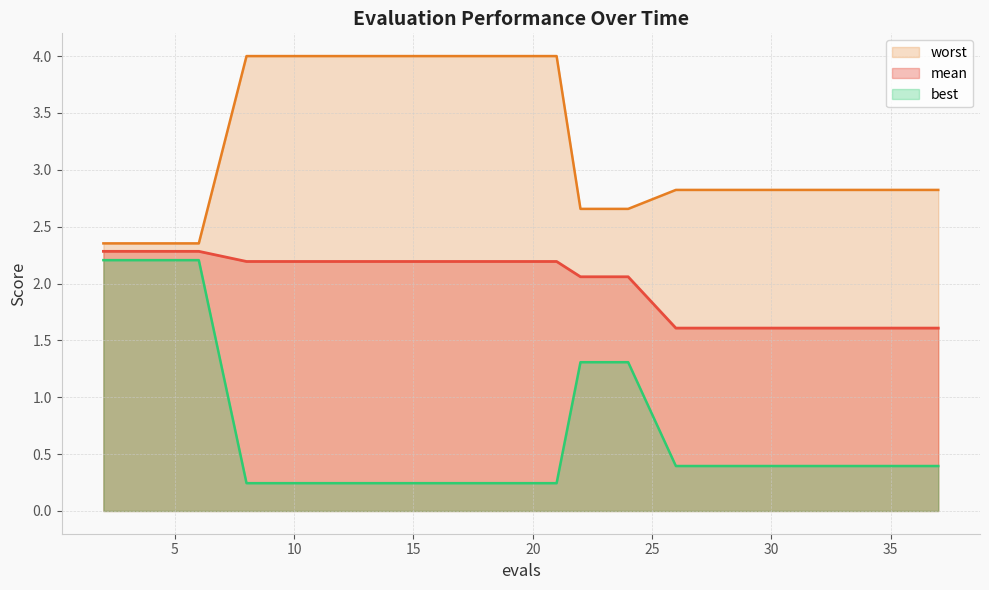

Does the chart have visible grid lines?

Yes